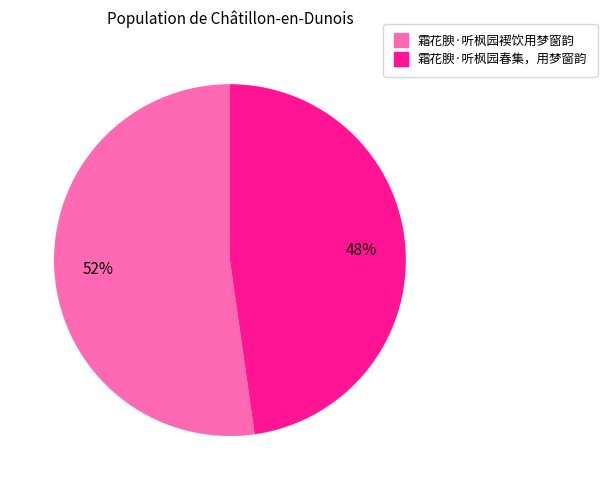

To the nearest percent, what is the combined percentage of 霜花腴·听枫园春集，用梦窗韵 and 霜花腴·听枫园褉饮用梦窗韵?

100%